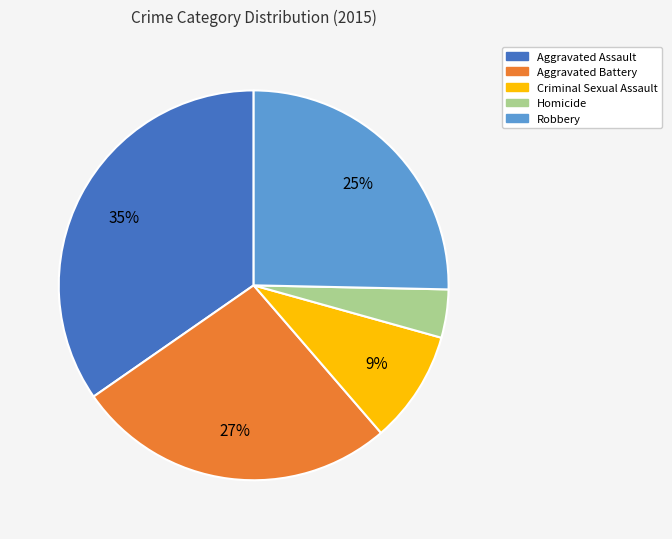

Which has a higher value, Criminal Sexual Assault or Robbery?

Robbery